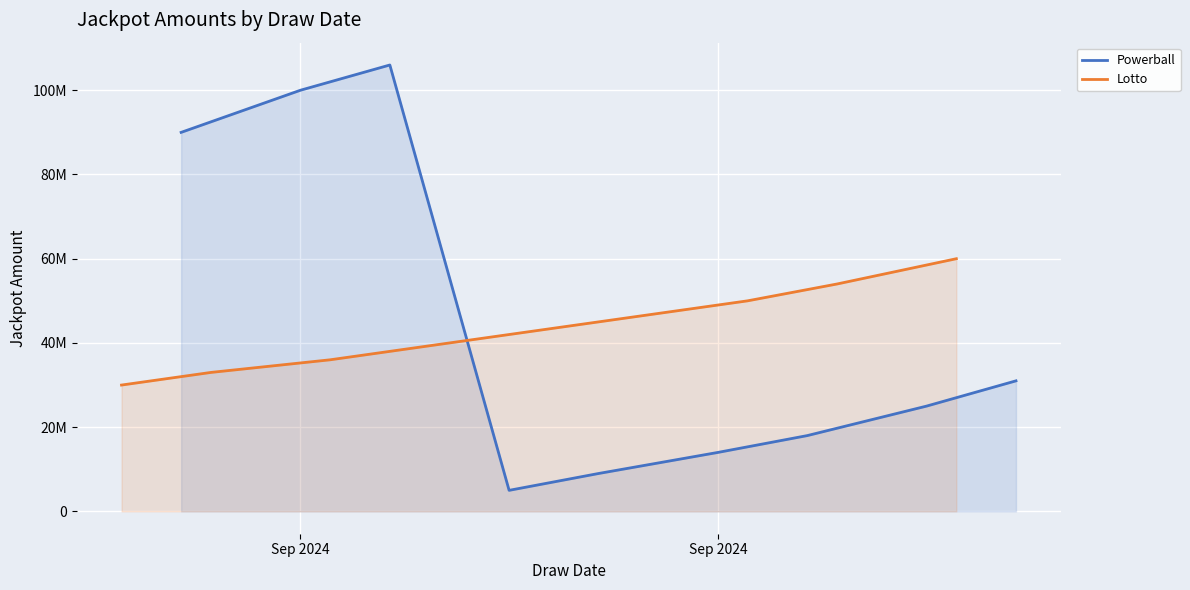

Which category has the lowest value in the Lotto series?

Sep 2024